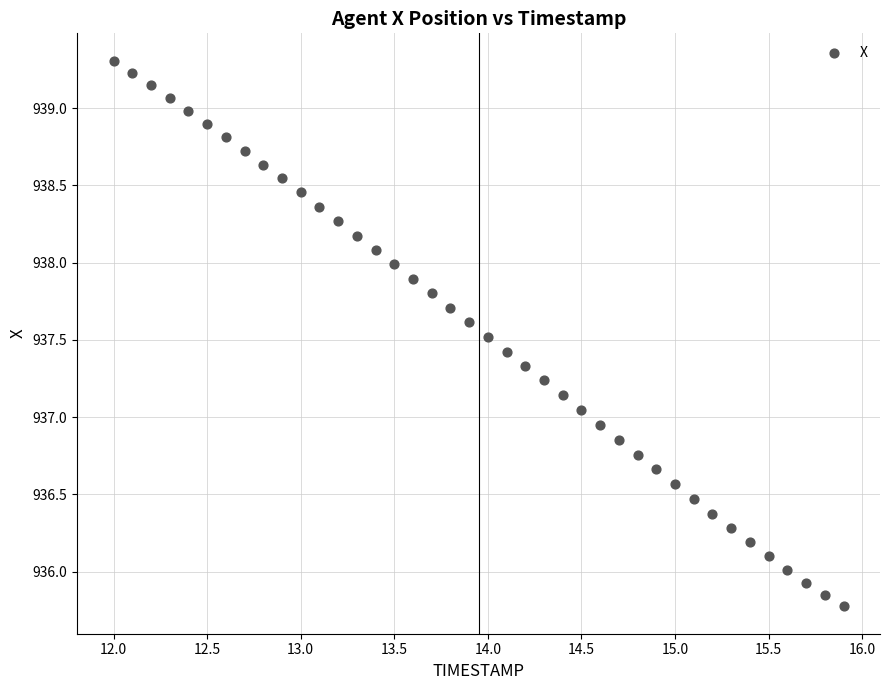

What is the range of Y values (max minus min)?

3.5